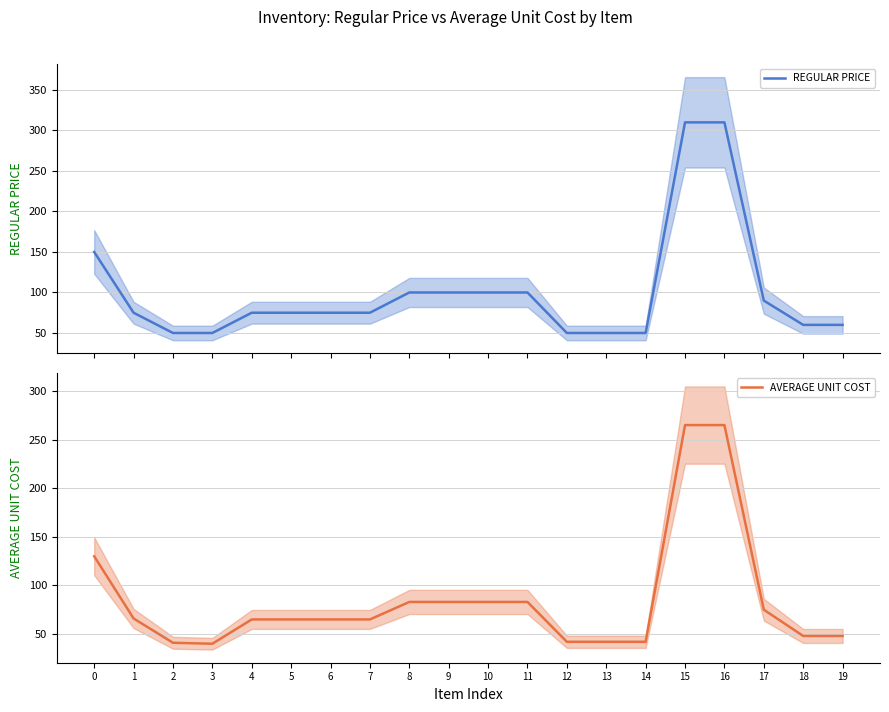

What is the difference between the second highest and second lowest values in the REGULAR PRICE series?

260